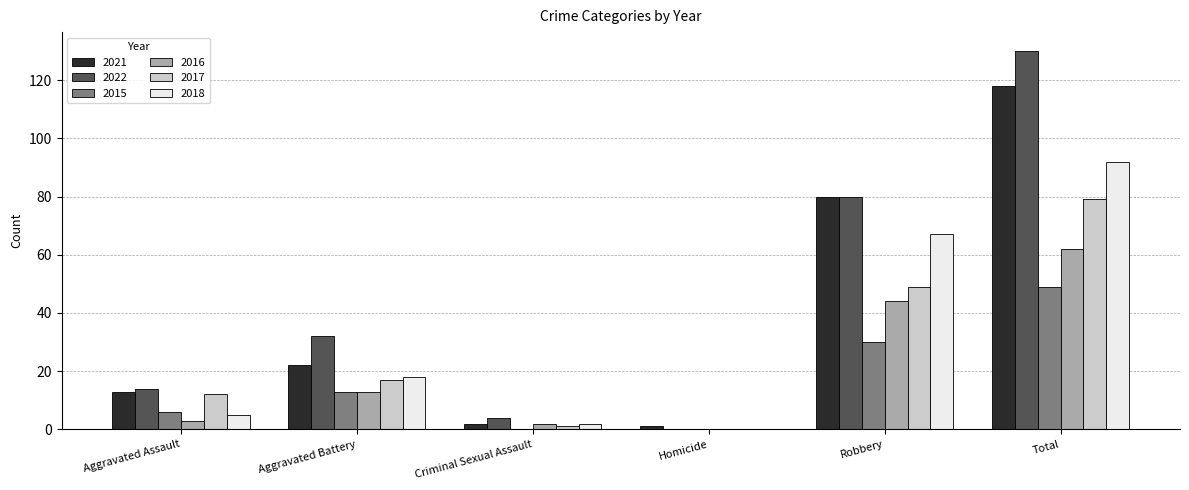

Which series has the largest total across all categories?

2022